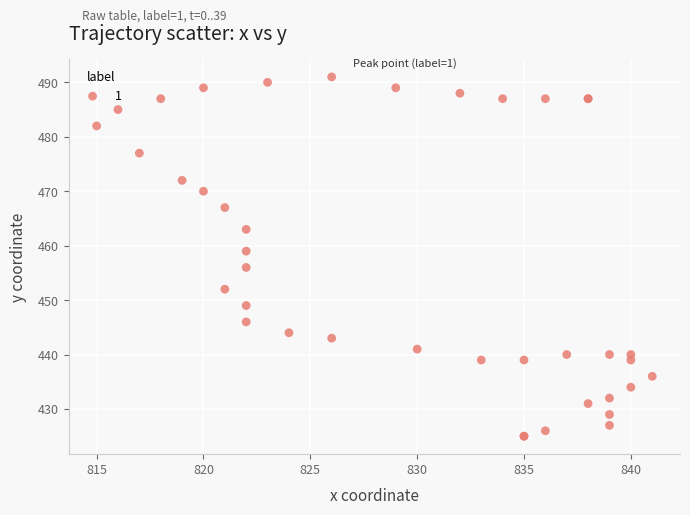

What Y value in the scatter plot is closest to 458?

459